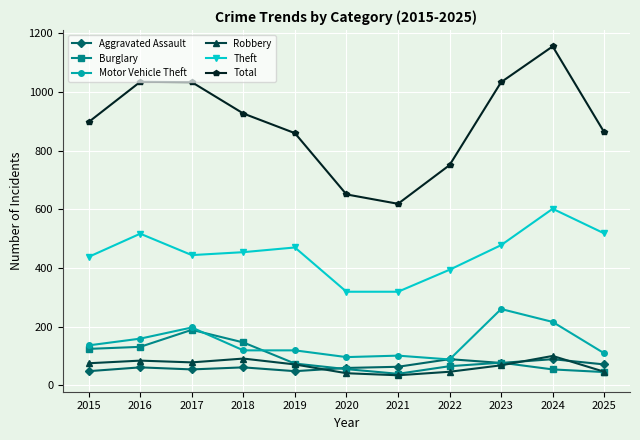

Does the chart display data point markers on the line(s)?

Yes